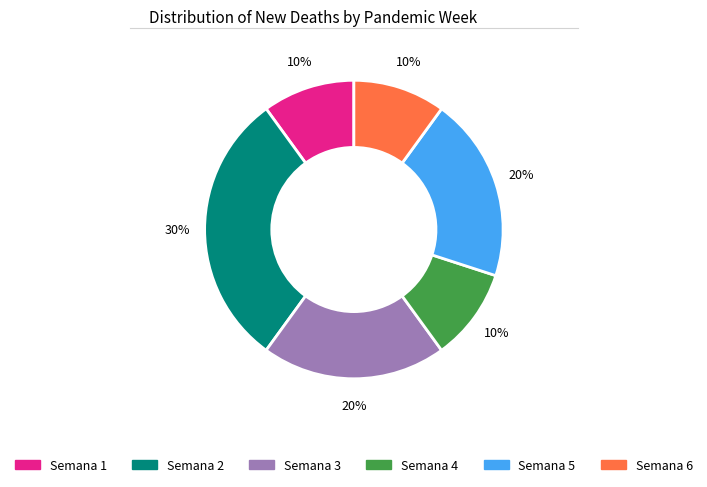

How many slices are in this pie chart?

6